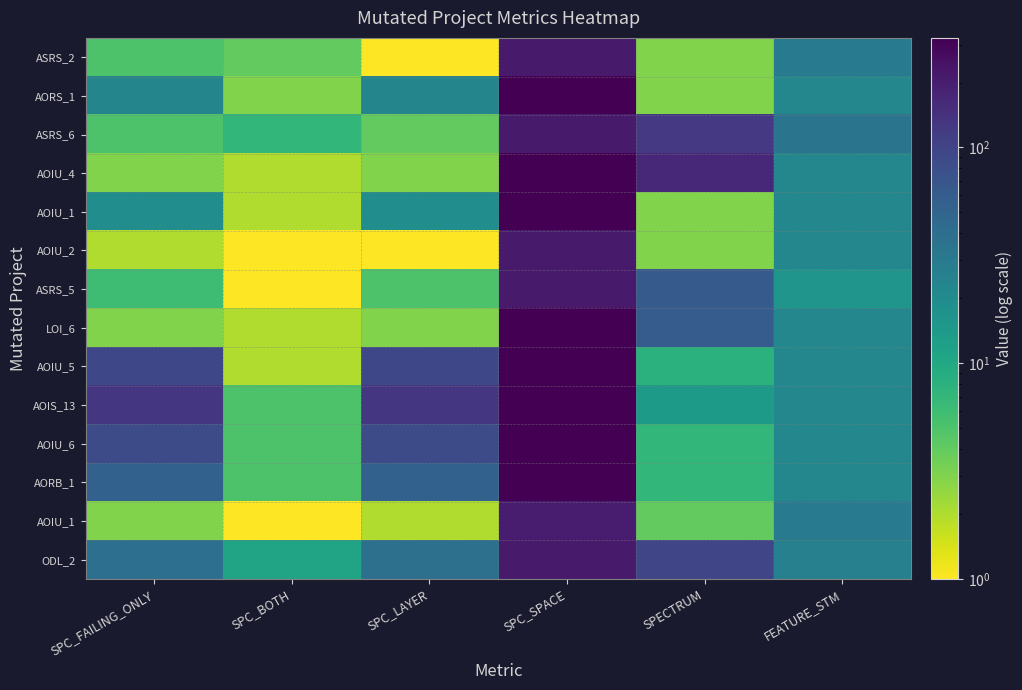

What is the spread (max minus min) of values at SPC_BOTH?

10